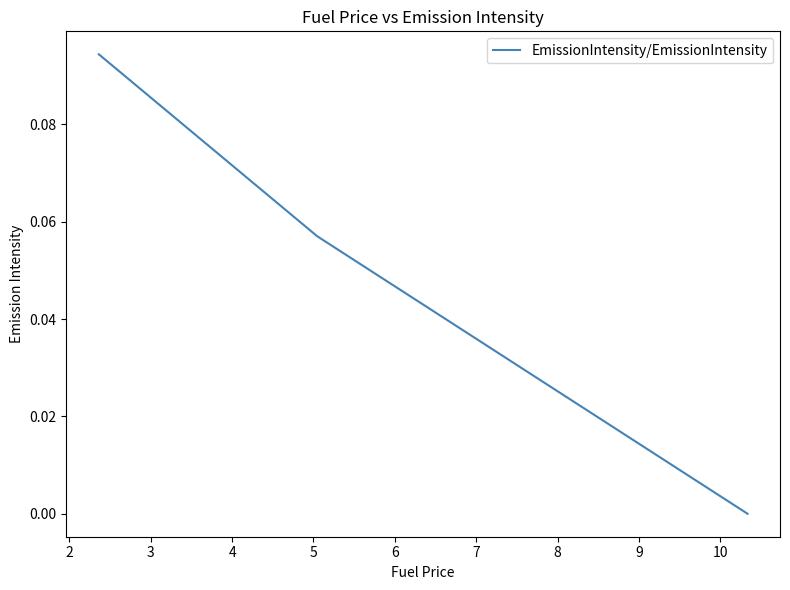

Is this an area chart (filled region under the line)?

No